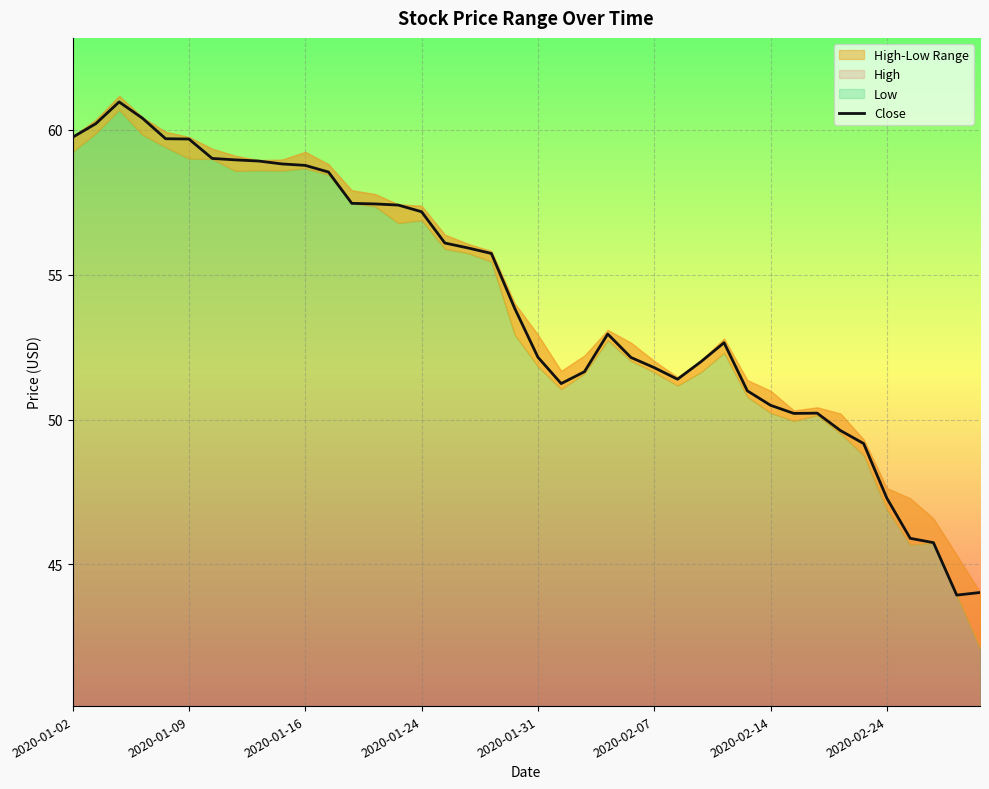

Reading right to left, what are all the values shown in this chart?

44.0	43.9	45.8	45.9	47.3	49.2	49.6	50.2	50.2	50.5	51.0	52.6	52.0	51.4	51.8	52.1	53.0	51.6	51.2	52.1	53.8	55.7	55.9	56.1	57.2	57.4	57.4	57.5	58.5	58.8	58.8	58.9	59.0	59.0	59.7	59.7	60.4	61.0	60.2	59.7